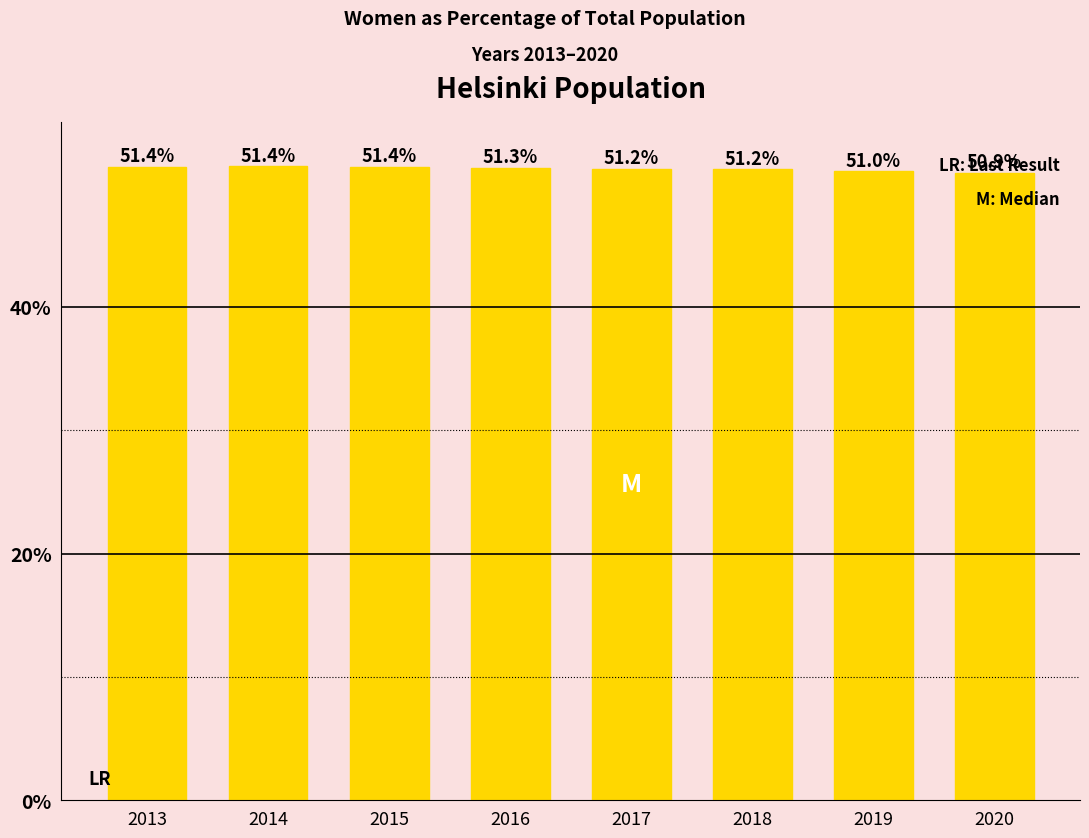

The value at 2017 is 68.5. True or false?

False